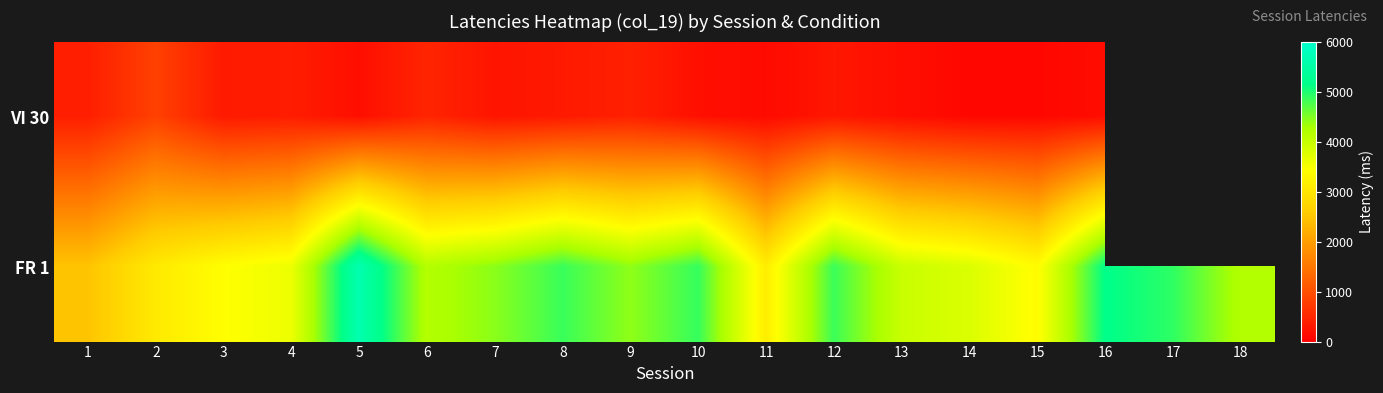

Which series changed the most between 12 and 16?

FR 1